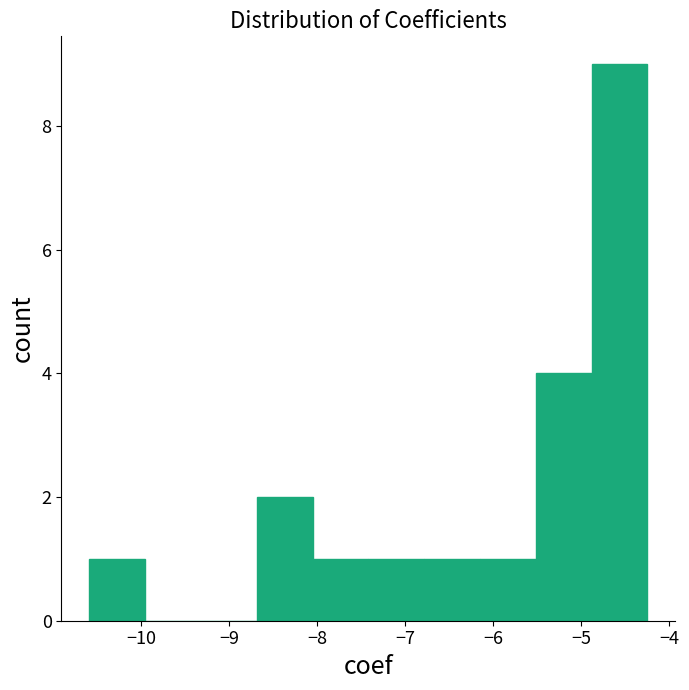

Over which range of the x-axis is the bar tallest?

-4.9 to -4.2